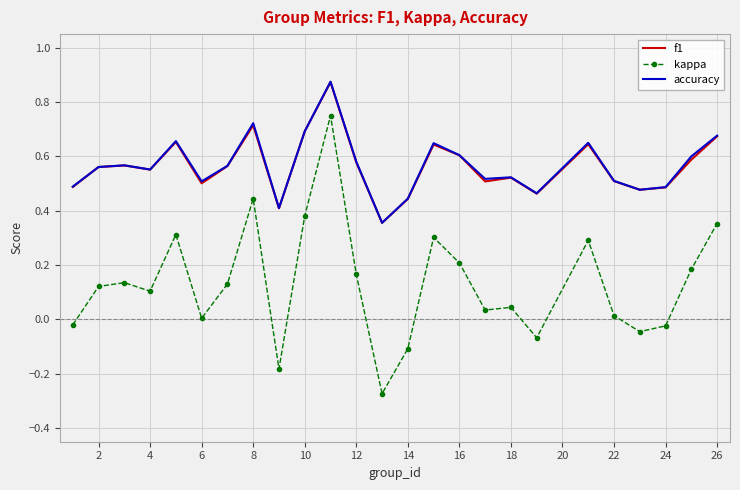

Which series has the largest range (max minus min)?

kappa